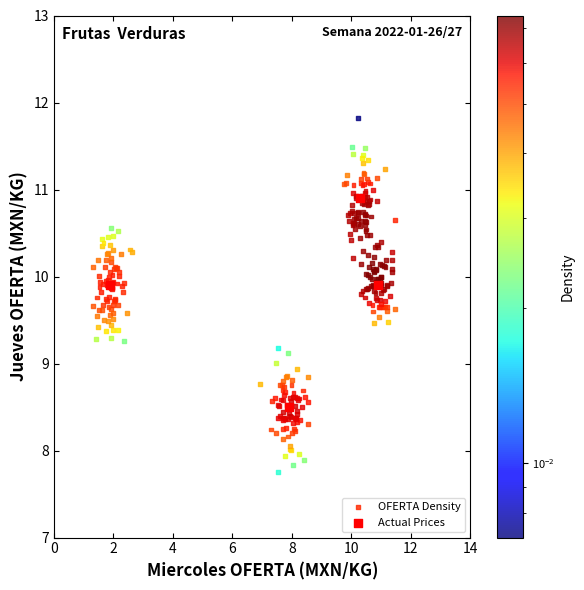

Which series has the largest Y range (max minus min)?

OFERTA Density